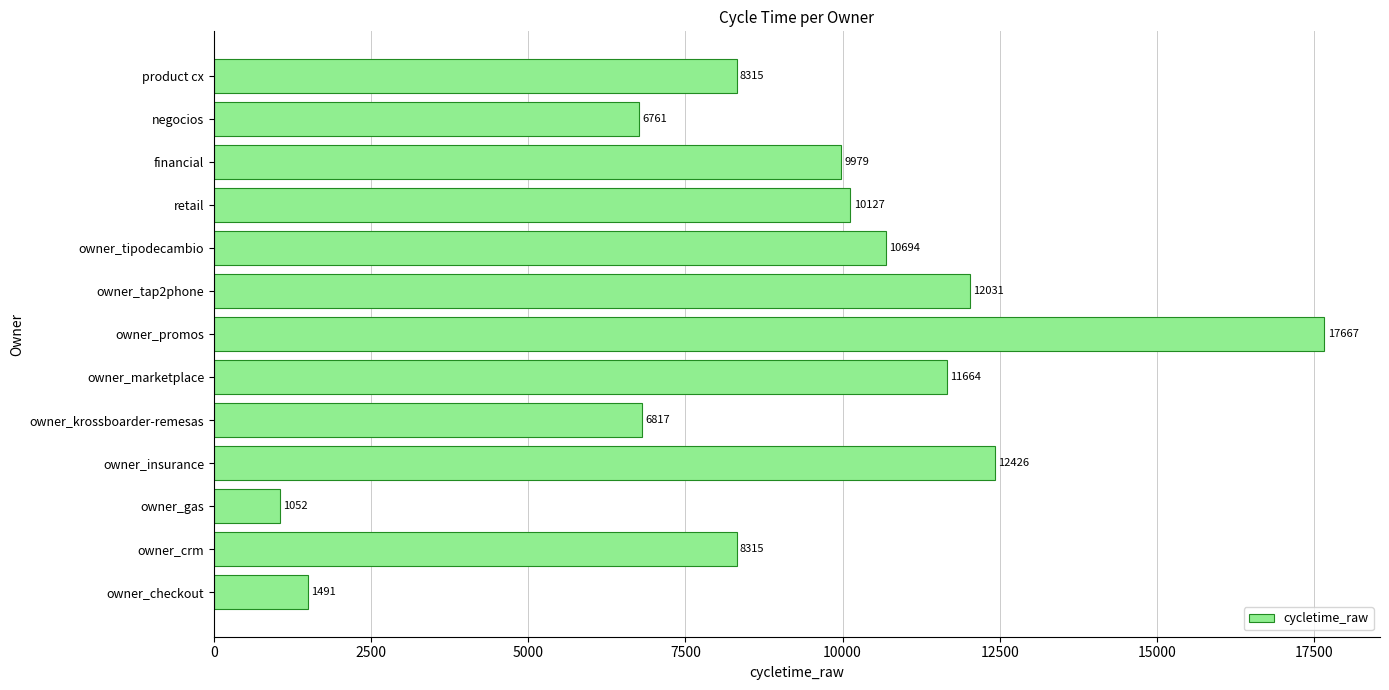

Reading bottom to top, transcribe all the data shown in this chart.

1491	8315	1052	12426	6817	11664	17667	12031	10694	10127	9979	6761	8315